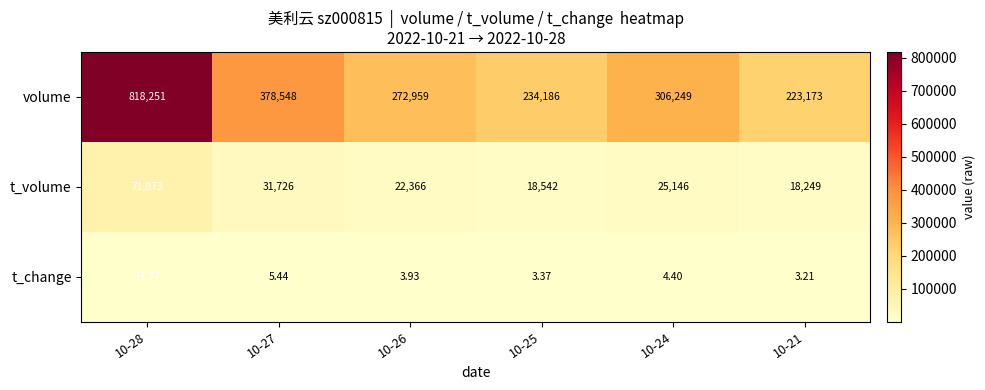

At which category is the sum across all series the highest?

10-28